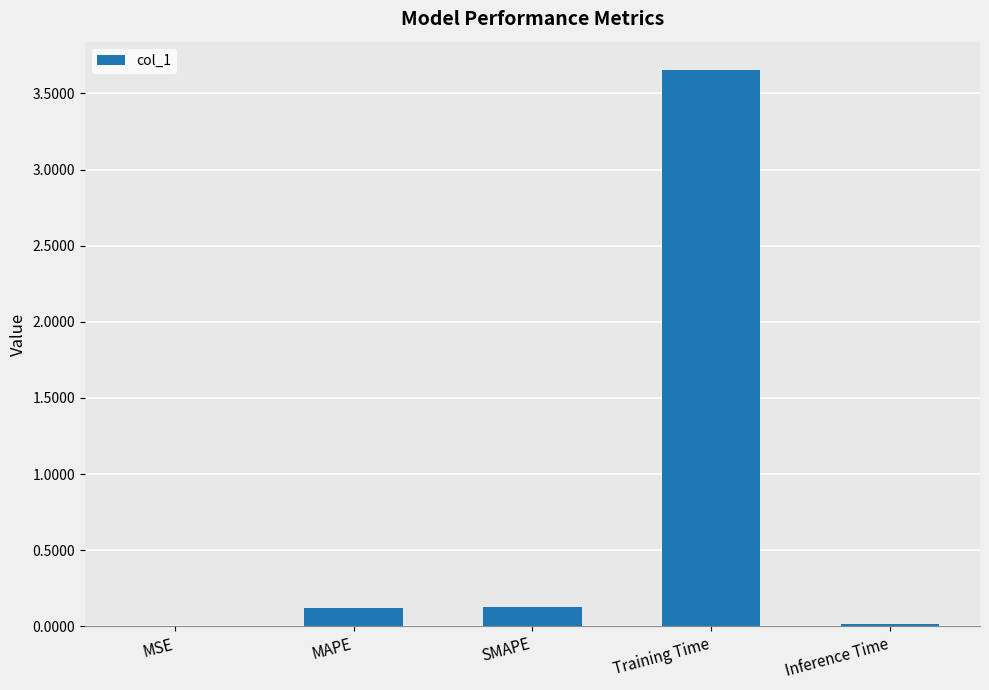

The chart shows a value of 0.0 at MSE. True or false?

True